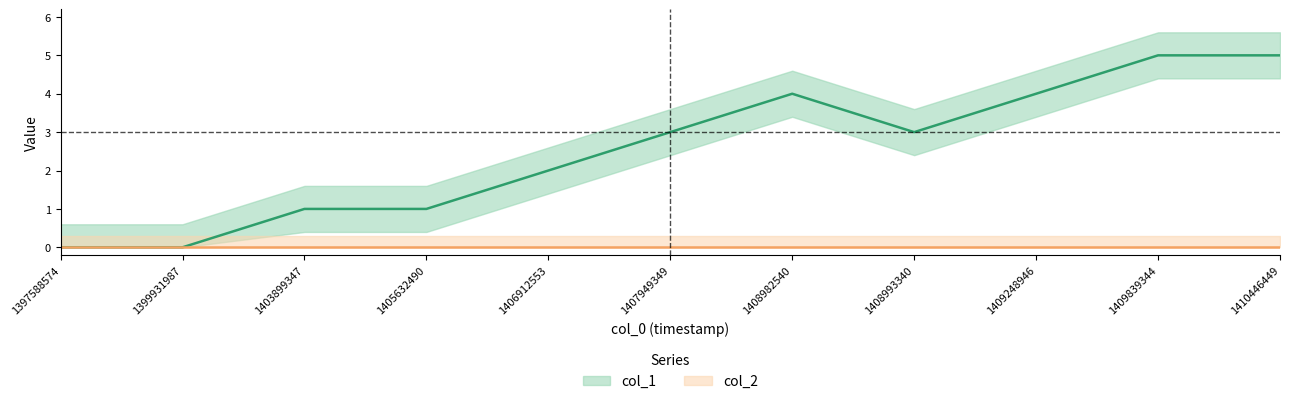

The value at 1403899347 is 0. True or false?

False